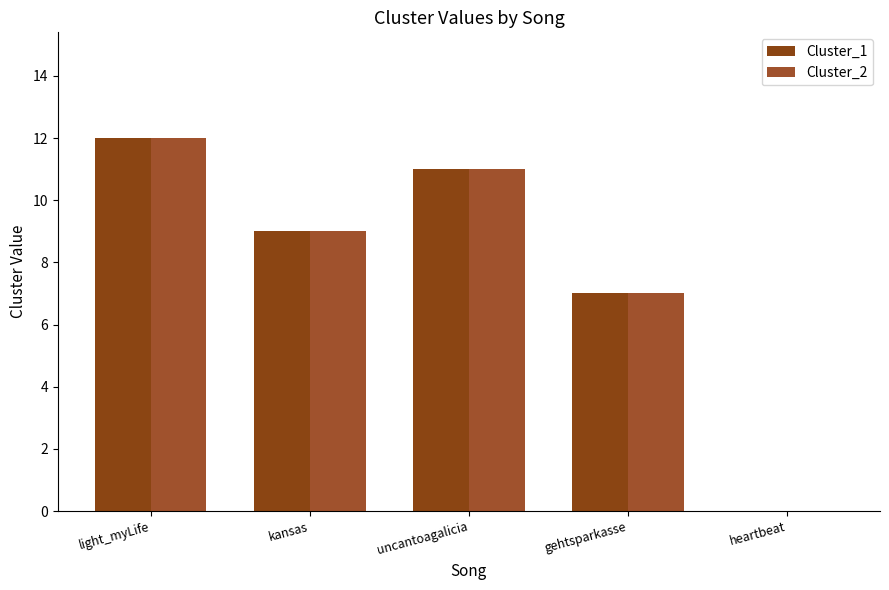

What is the label of the 3rd bar from the left?

uncantoagalicia